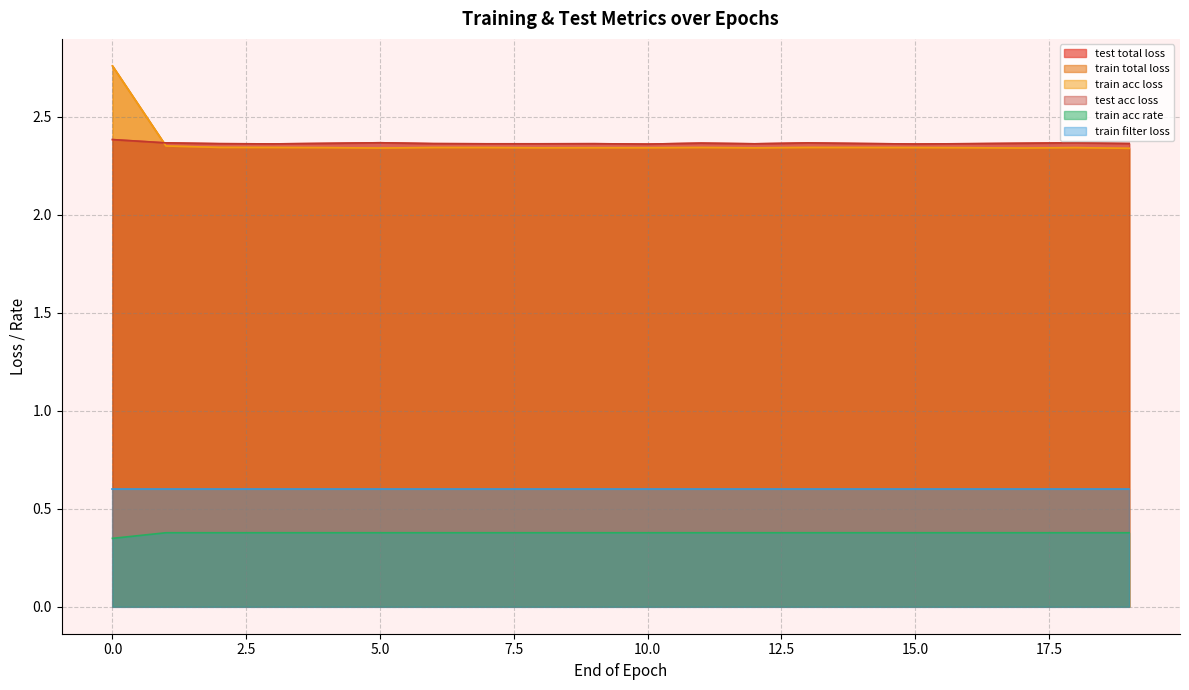

What is the minimum value for test total loss?

2.4